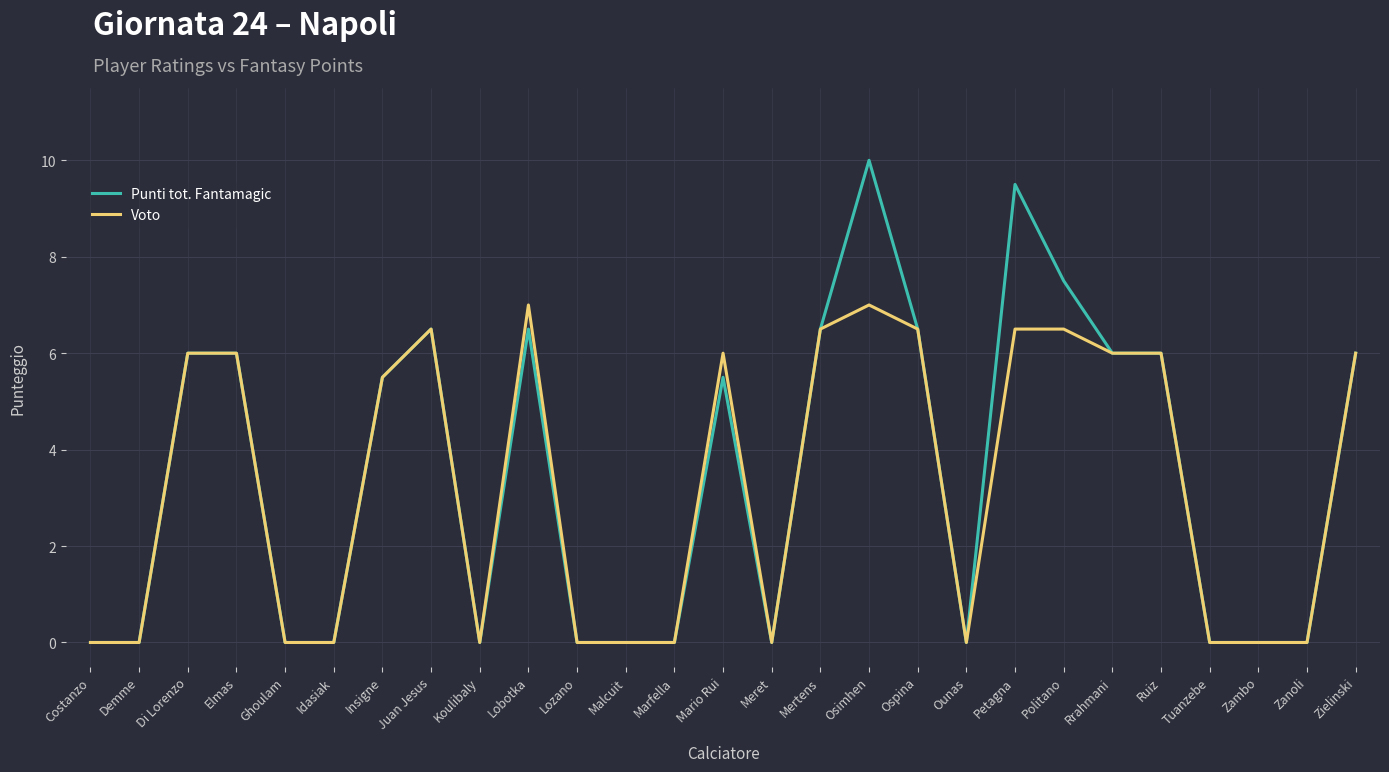

How many lines are shown in the chart?

2